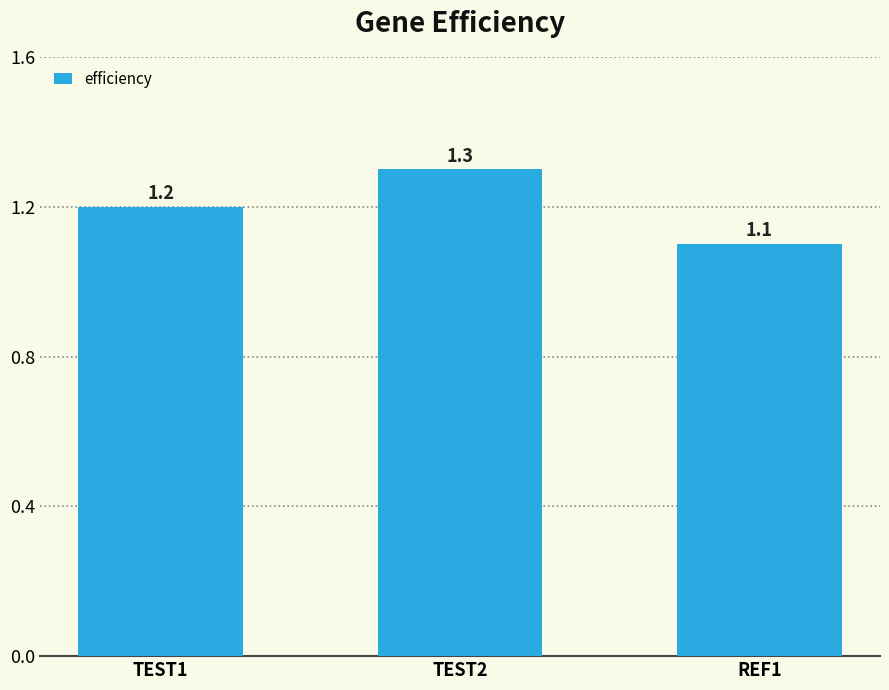

Which has a higher value, TEST2 or TEST1?

TEST2